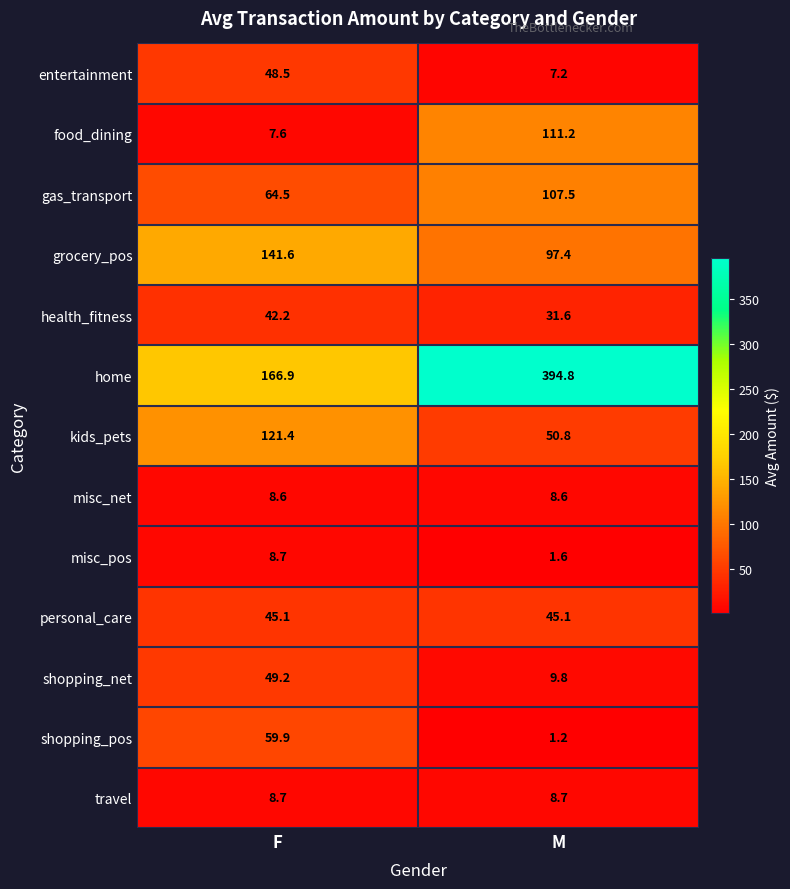

At how many categories does at least one series exceed 146?

2